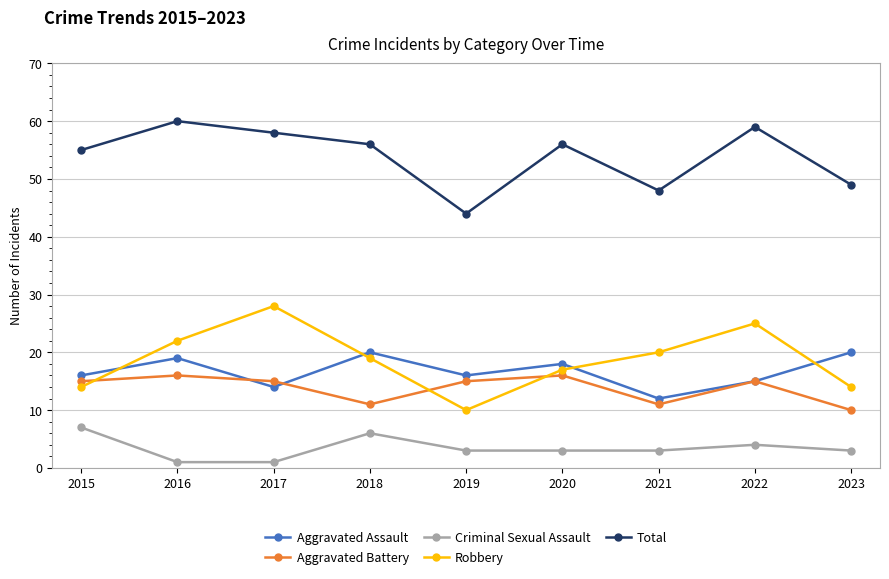

True or false: Criminal Sexual Assault has a value of 4 at 2022.

True